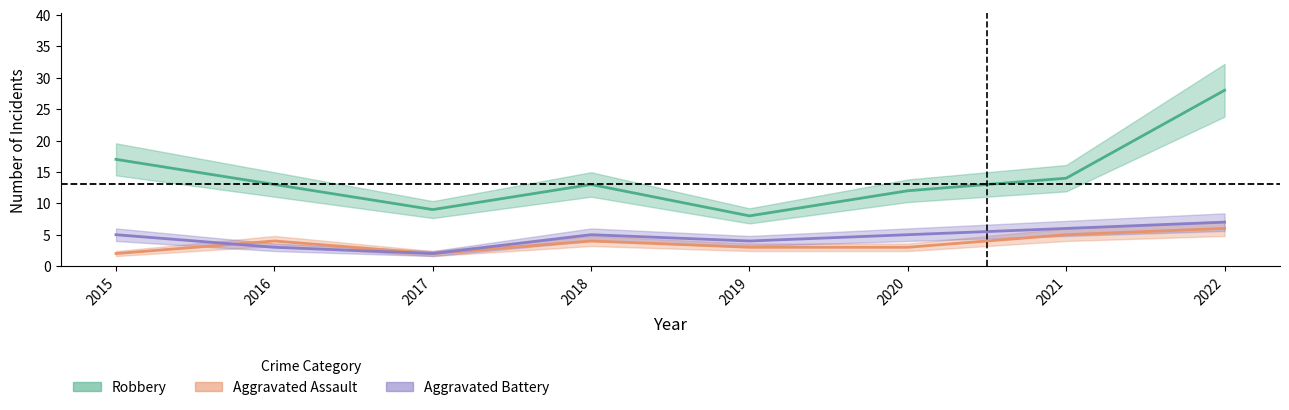

How many interior local peaks does the Aggravated Battery series have?

1